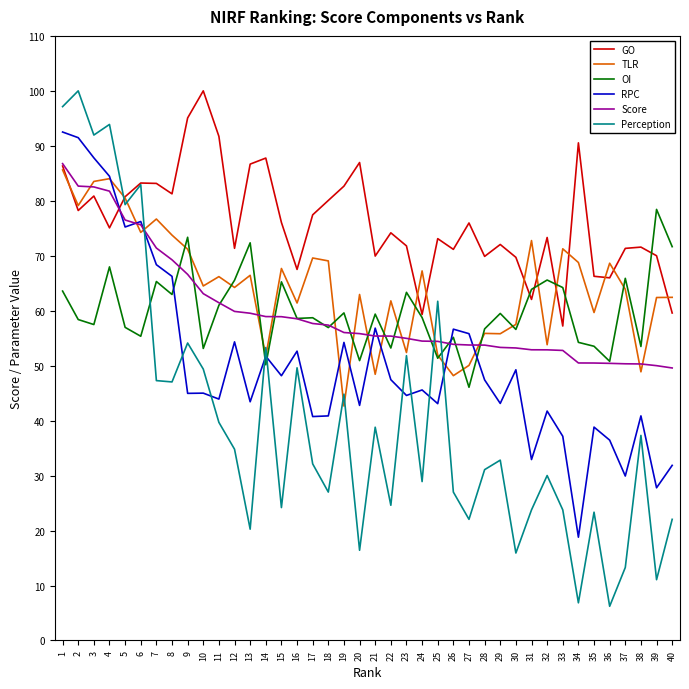

True or false: GO and Score intersect in this chart.

True